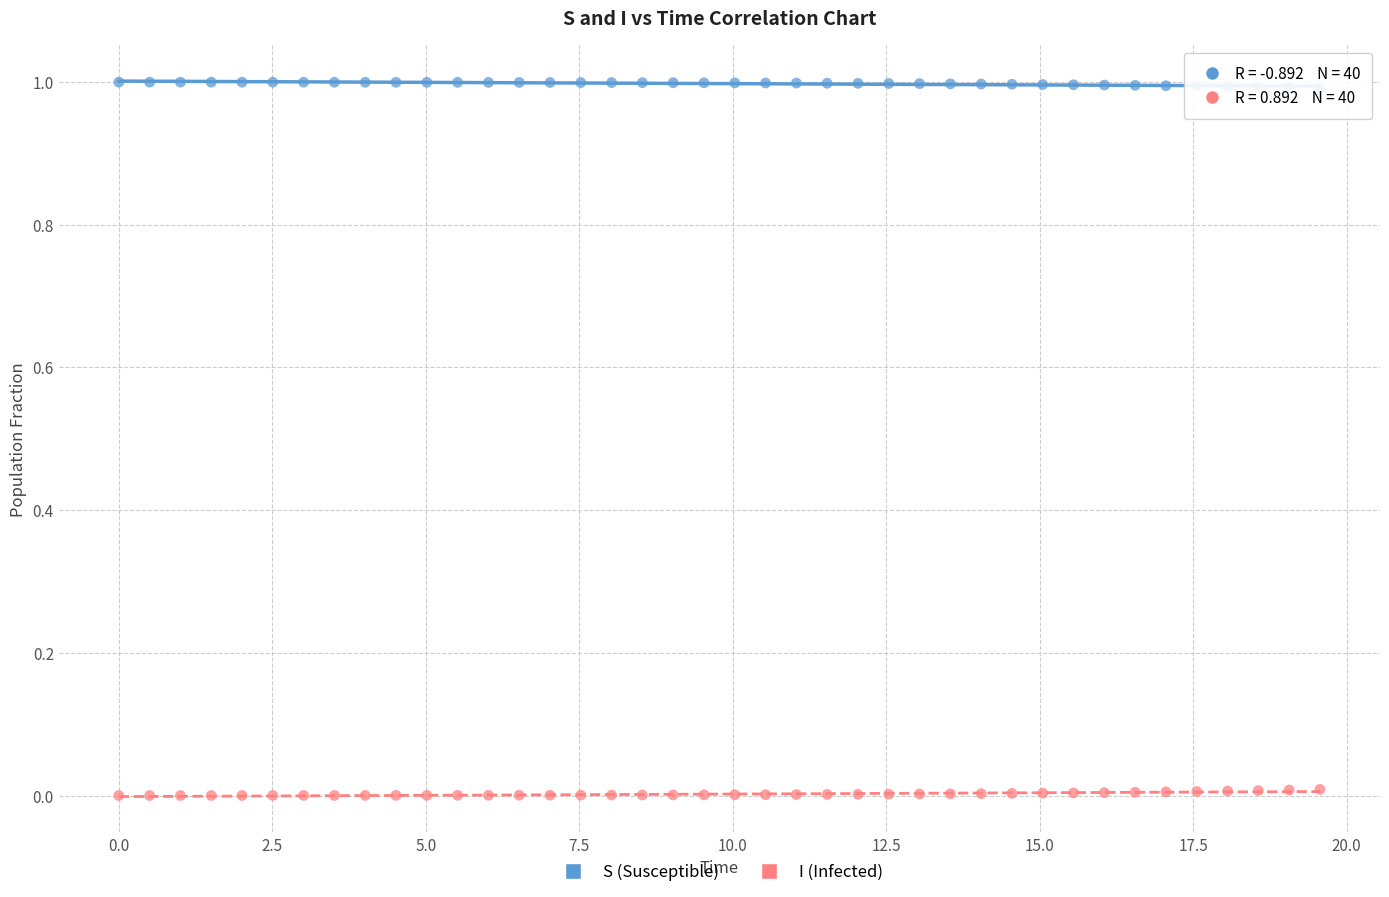

Which series reaches the maximum Y coordinate?

S (Susceptible)